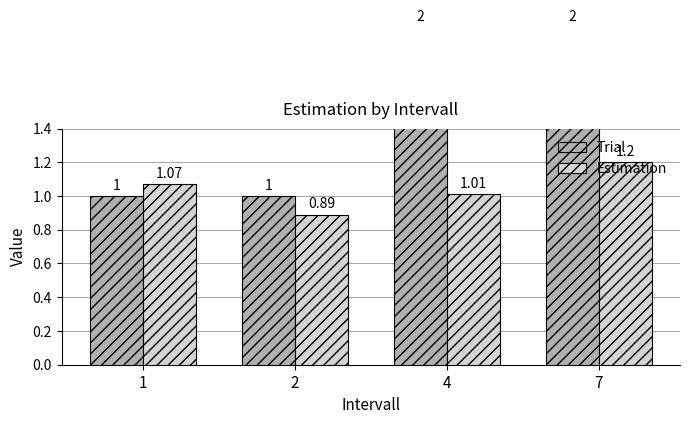

What is the greatest value displayed?

2.0